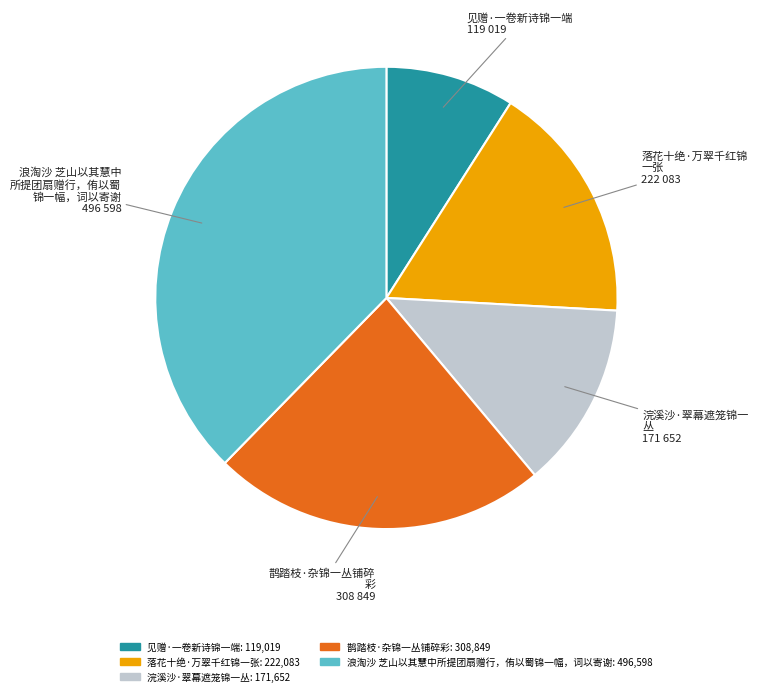

Do 鹊踏枝·杂锦一丛铺碎彩 and 落花十绝·万翠千红锦一张 together represent more than half of the pie?

No